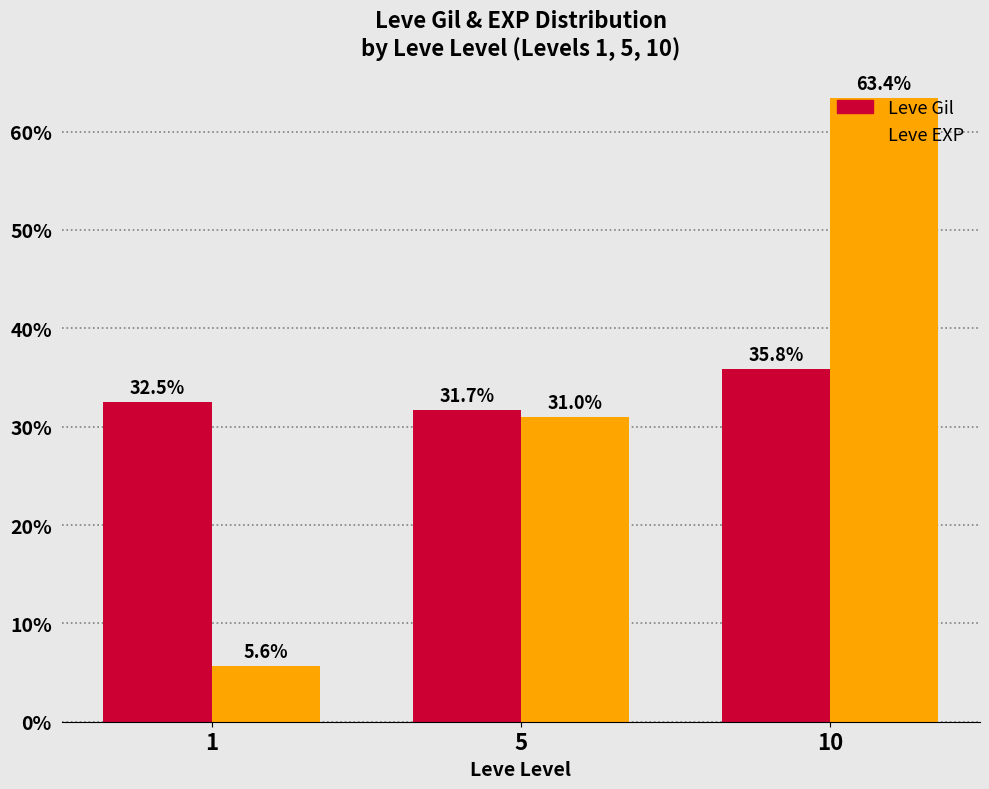

At which label does Leve EXP reach its minimum?

1